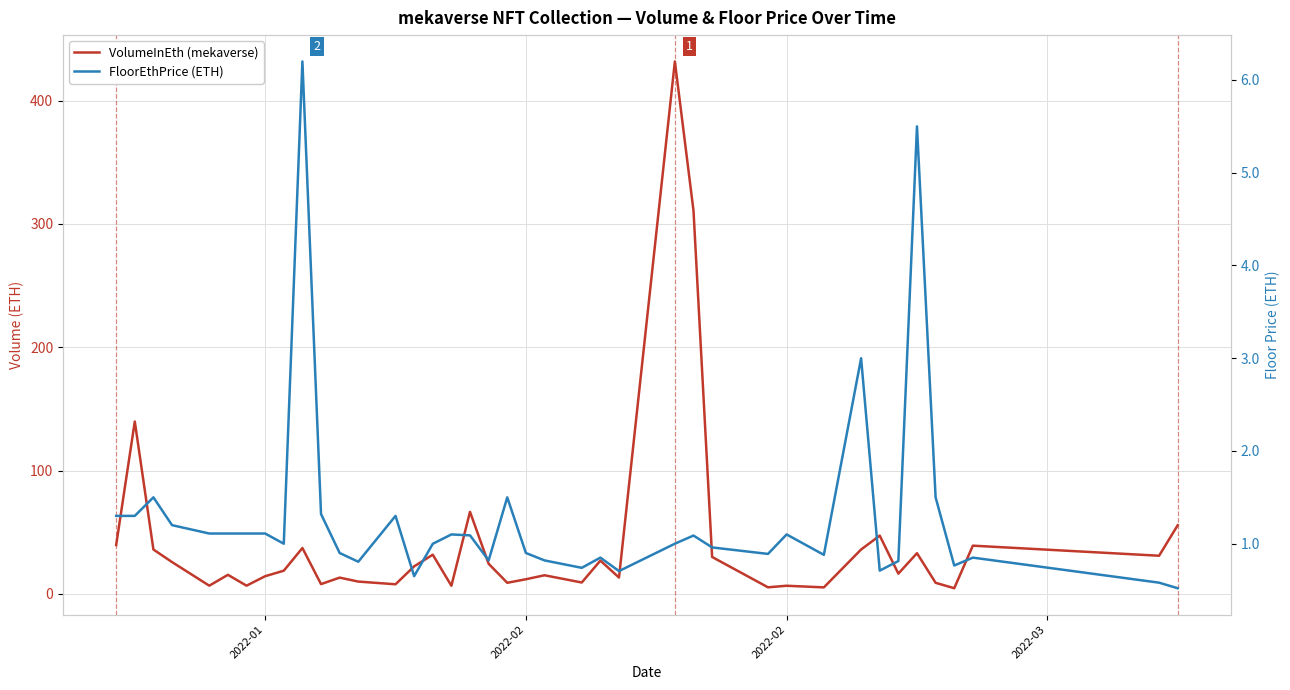

True or false: FloorEthPrice (ETH) has a value of 1.3 at 27.

False